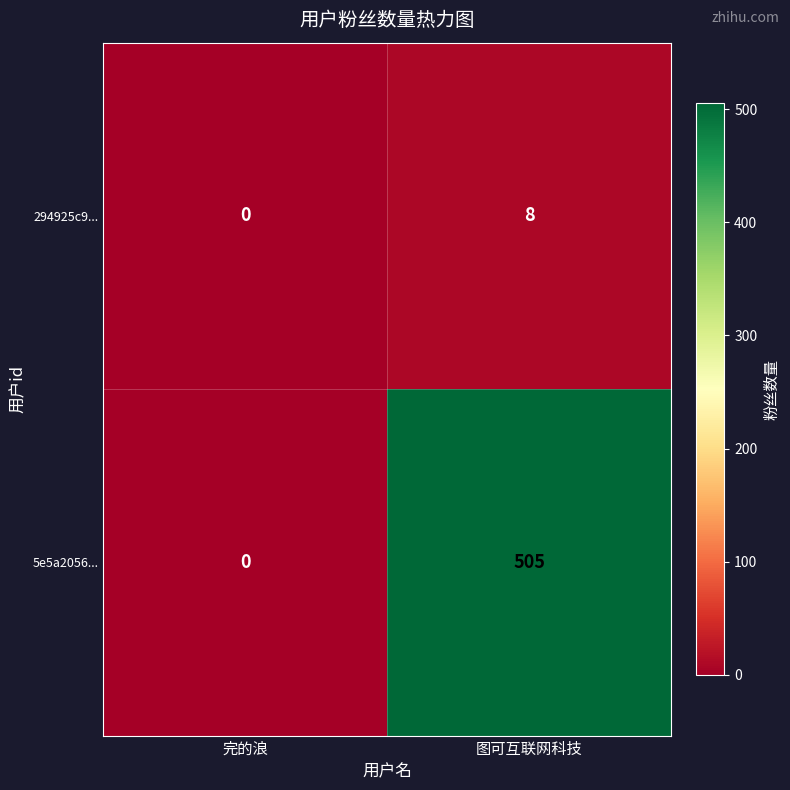

At which label is 294925c9... closest to 4?

完的浪